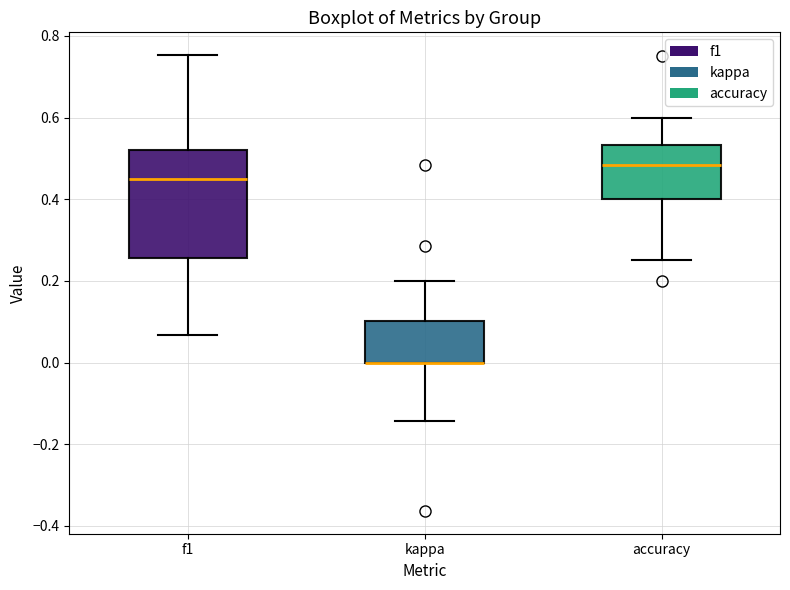

Comparing the boxes themselves (not the whiskers), which one is the tallest?

f1